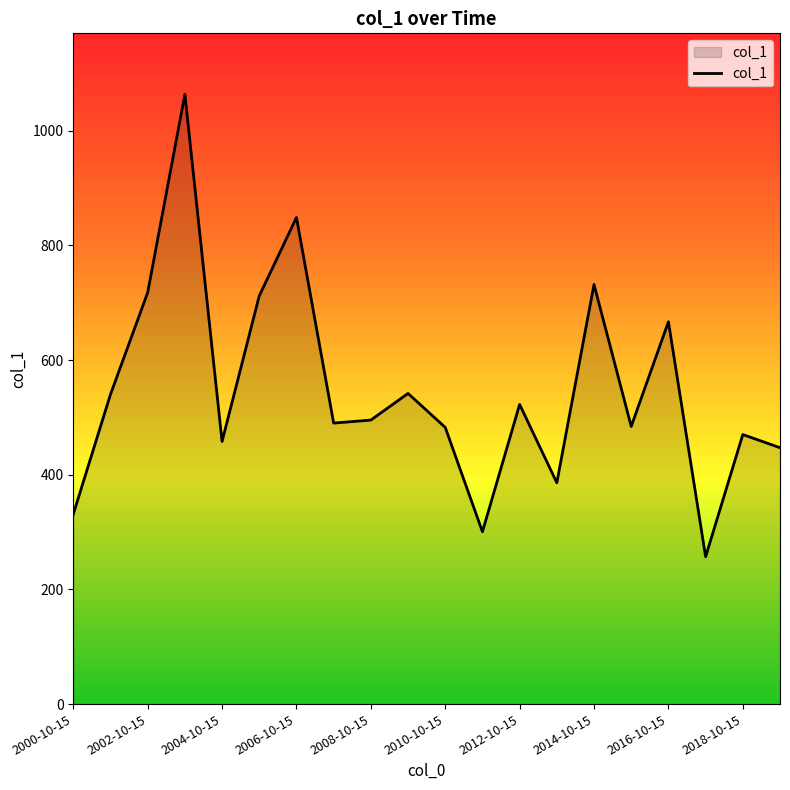

What is the difference between the maximum and minimum values?

806.5